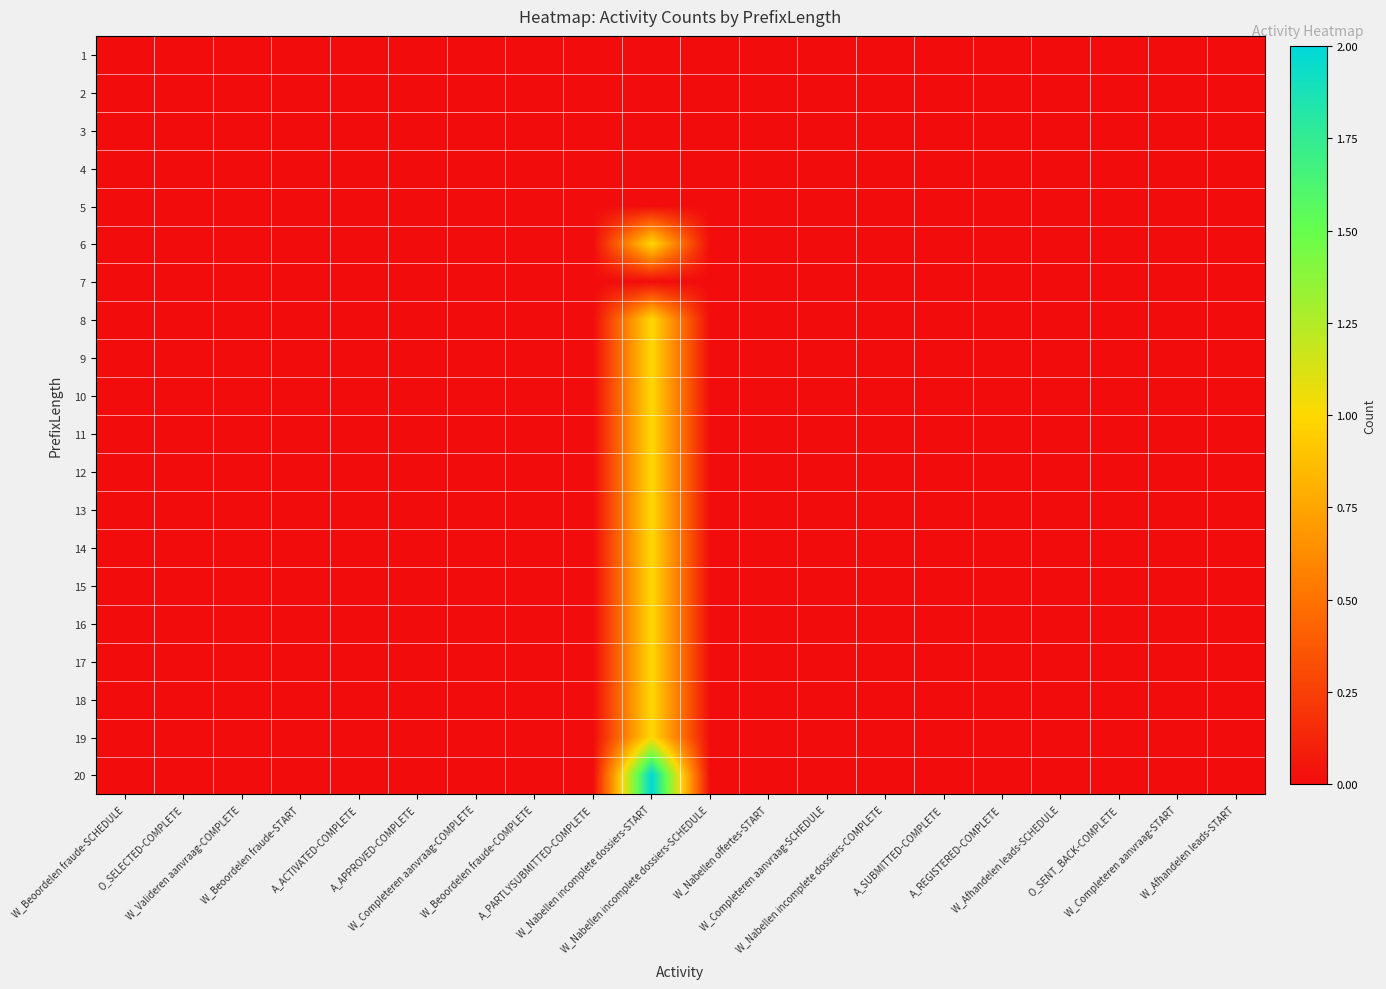

What is the total value across all series at W_Nabellen incomplete dossiers-START?

15